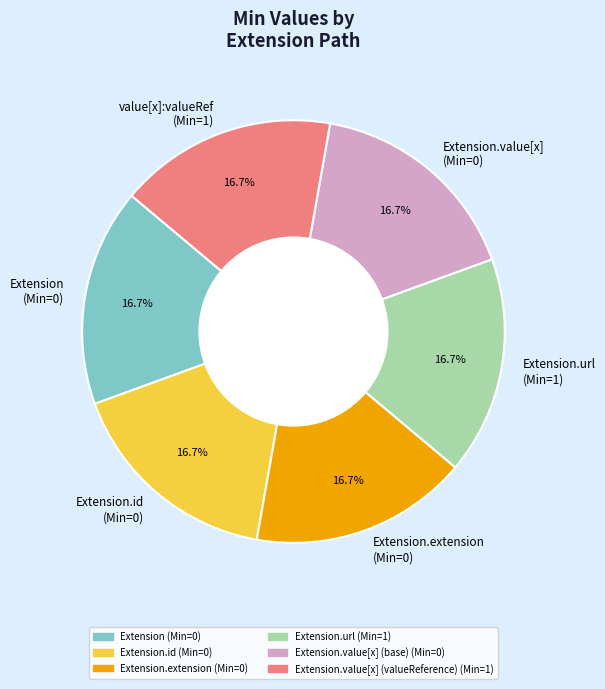

How many segments does this pie chart have?

6